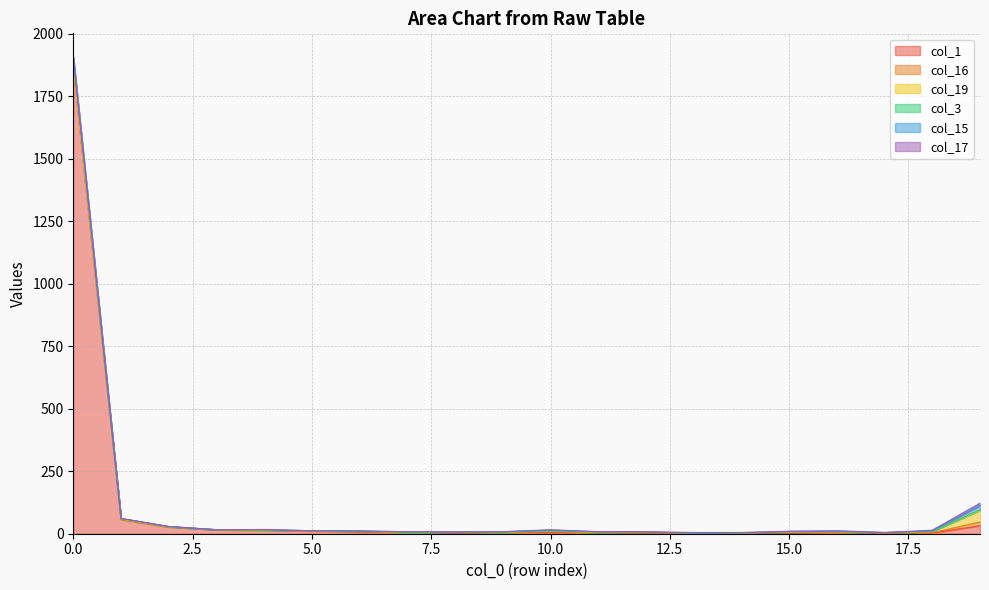

How many values in the col_15 series exceed 1?

8